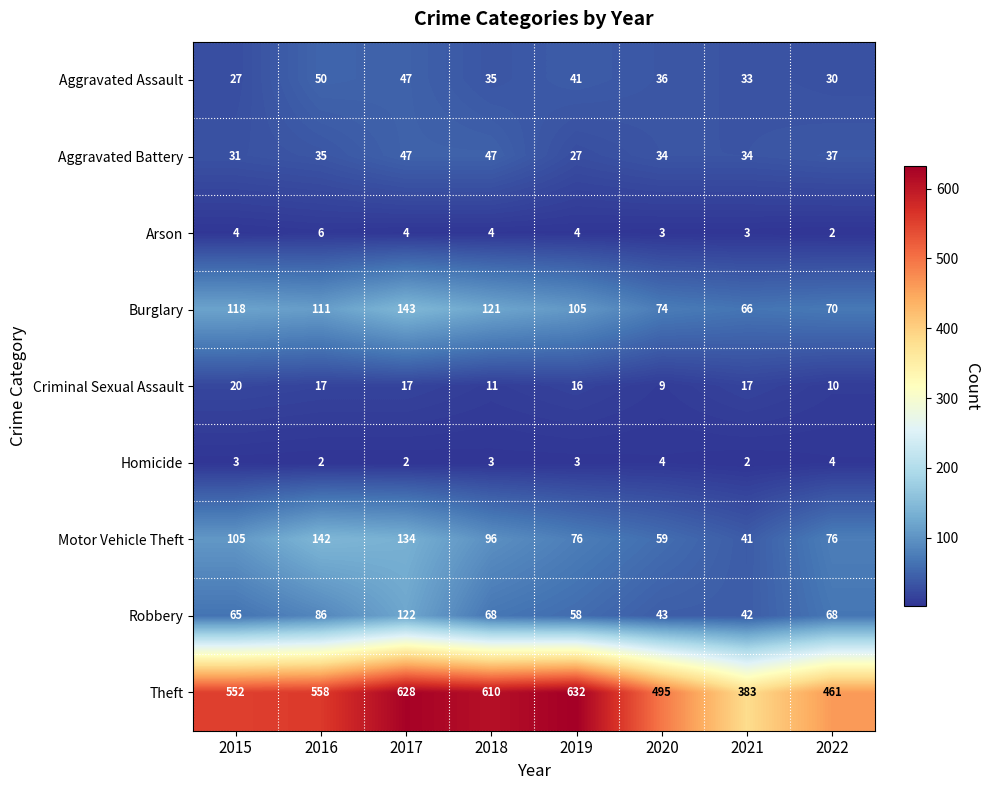

Count the number of categories in the chart.

8